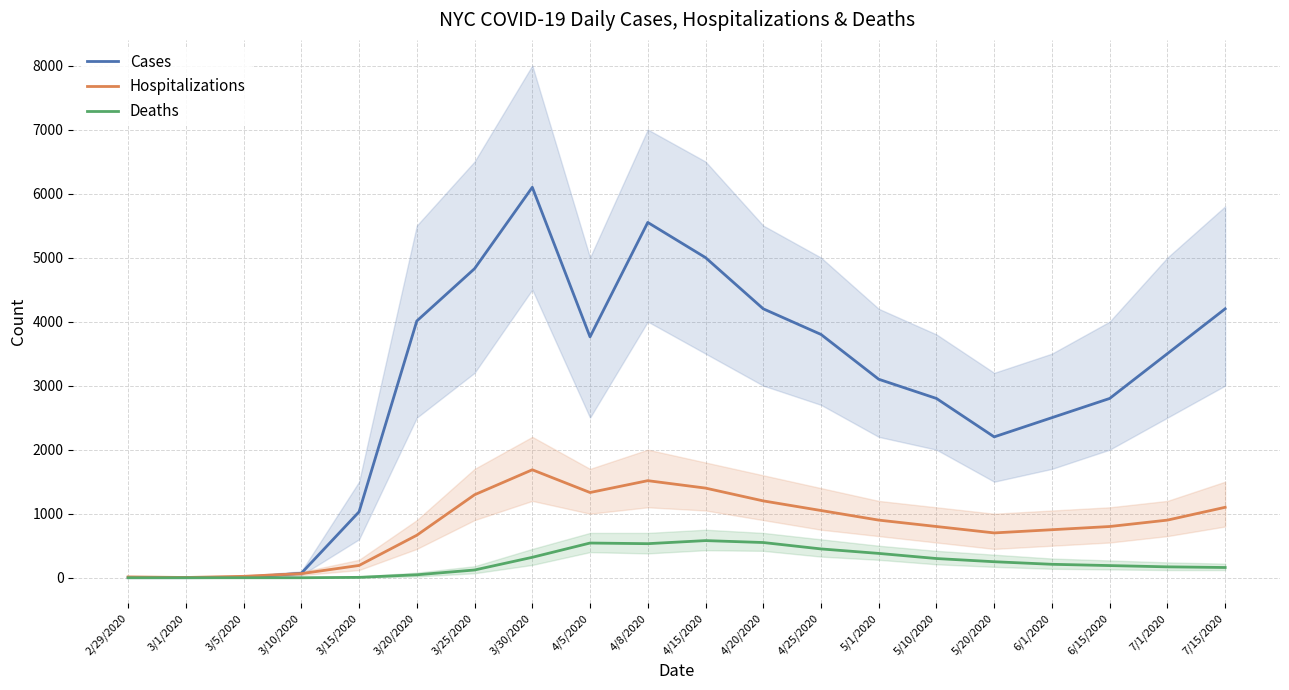

Reading right to left, extract all data points from this chart.

Cases: 4200	3500	2800	2500	2200	2800	3100	3800	4200	5000	5549	3762	6098	4827	4010	1030	70	3	1	1
Hospitalizations: 1100	900	800	750	700	800	900	1050	1200	1400	1516	1331	1686	1296	664	192	64	22	4	13
Deaths: 160	170	190	210	250	300	380	450	550	580	532	542	319	121	46	6	0	0	0	0